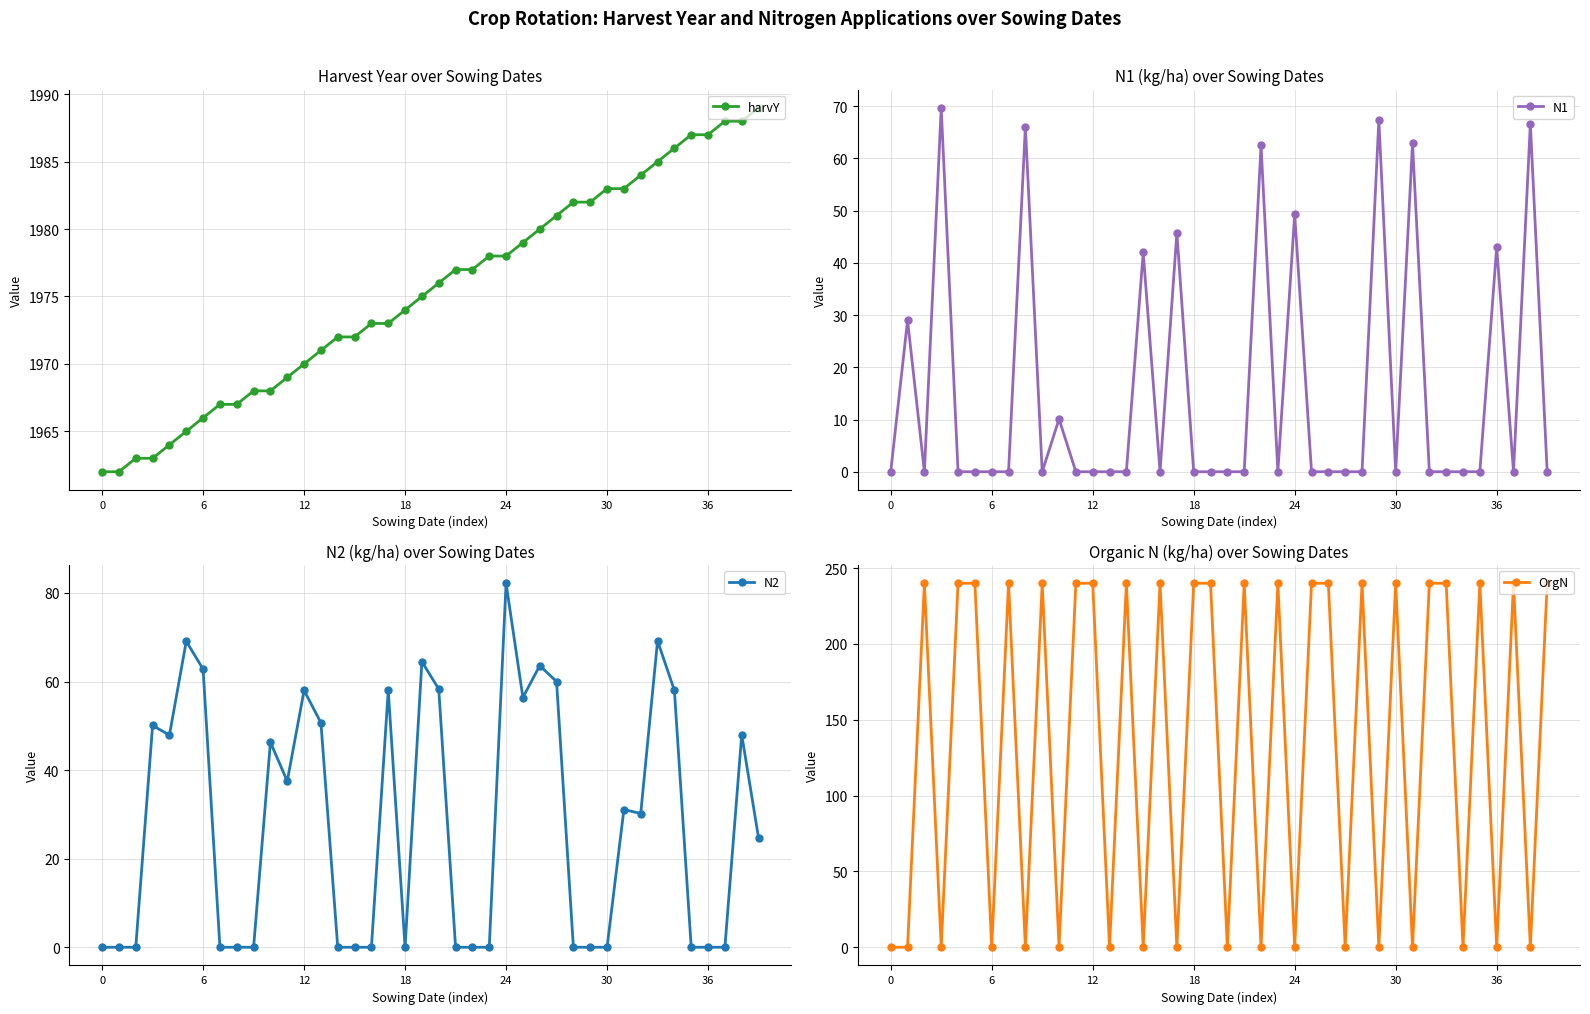

Which series has the largest range (max minus min)?

OrgN